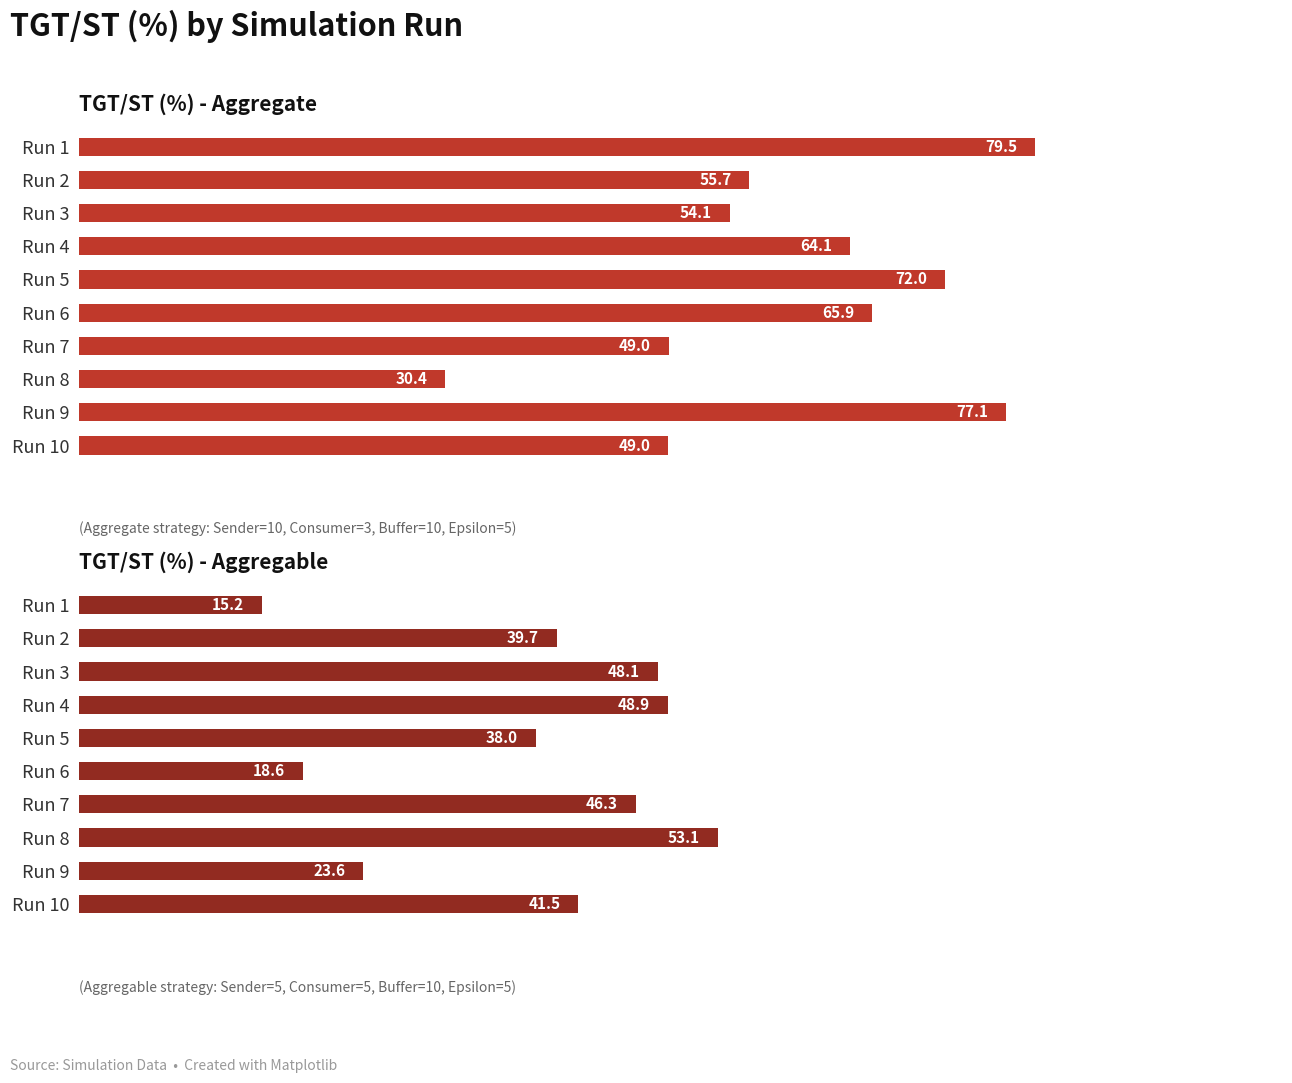

What position from the right is 0?

10